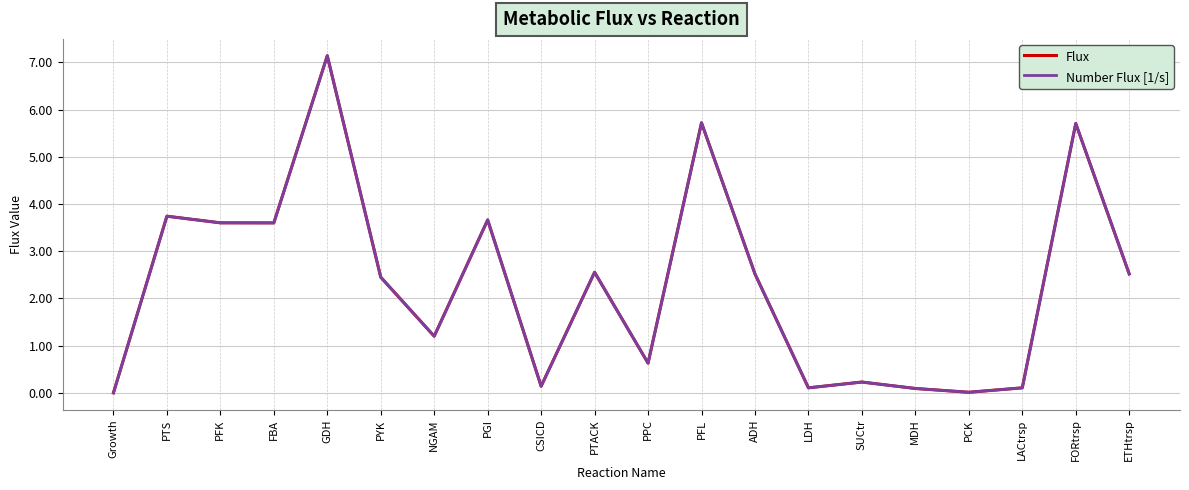

Is this an area chart (filled region under the line)?

No